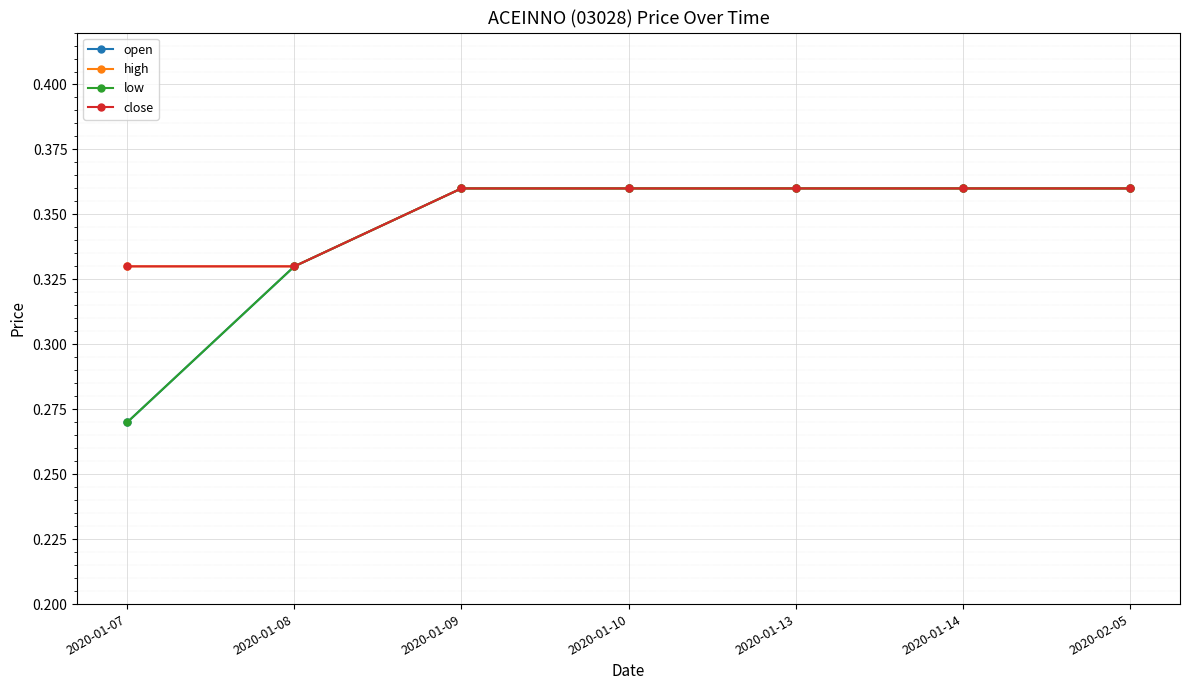

Does the chart have visible grid lines?

Yes